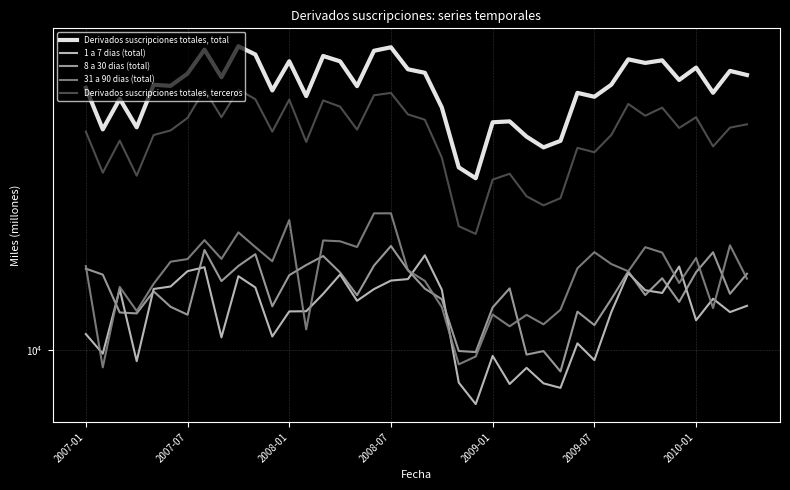

Where is Derivados suscripciones totales, total nearest to the value 47900?

2008-01